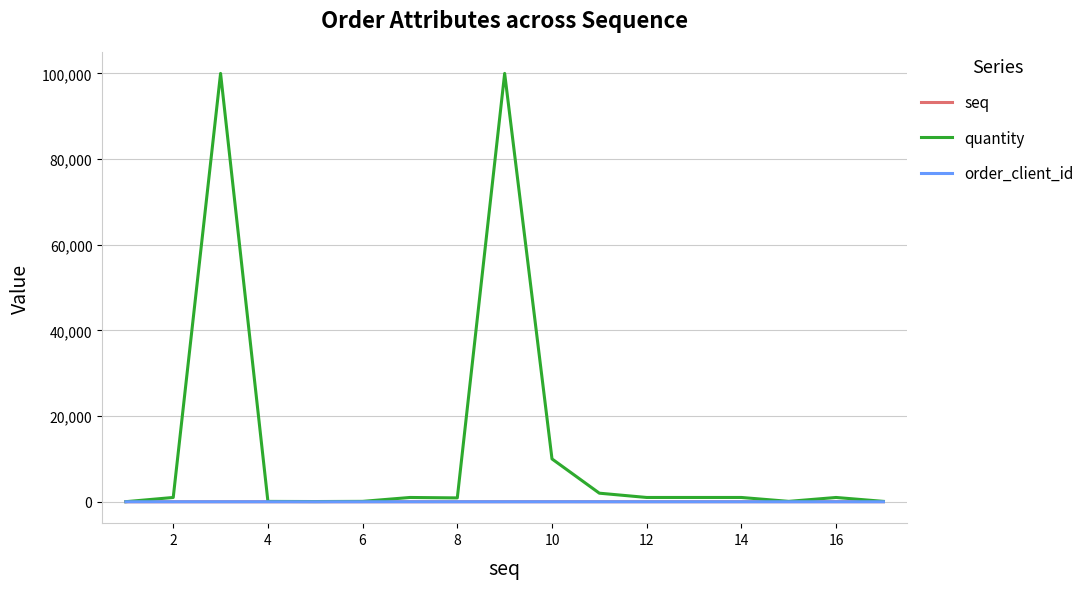

What is the maximum value for quantity?

100000